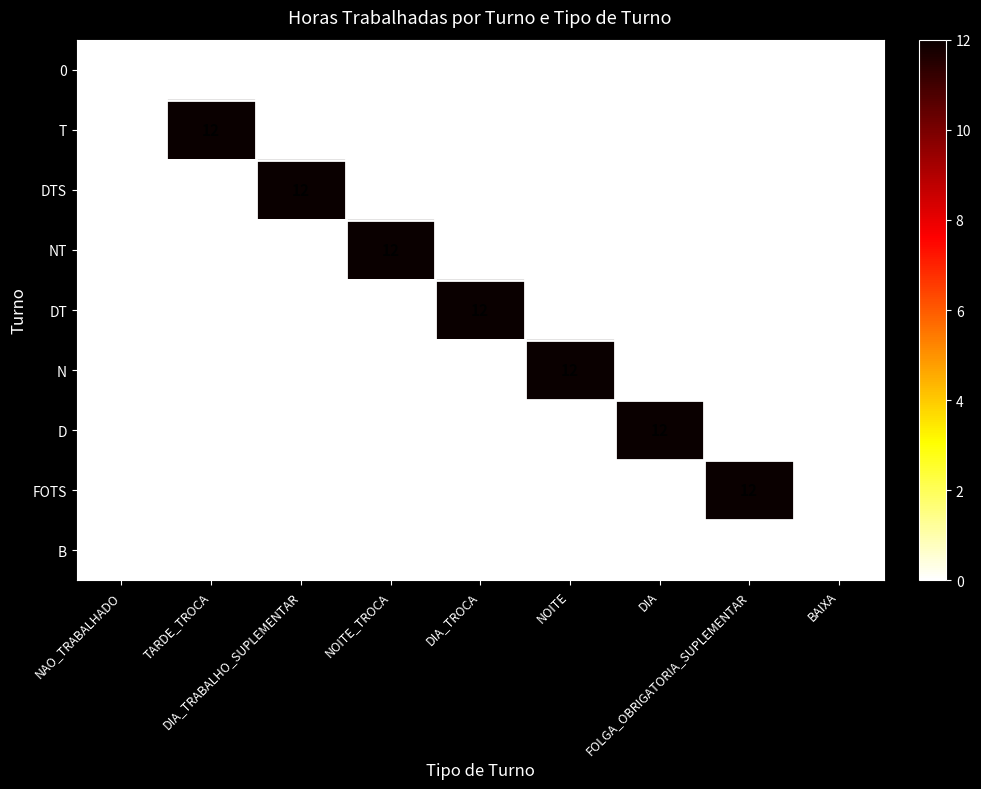

What is the sum of all FOTS values?

12